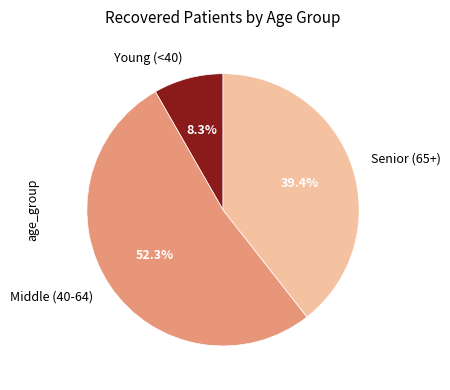

Which category has the smallest portion of the pie?

Young (<40)